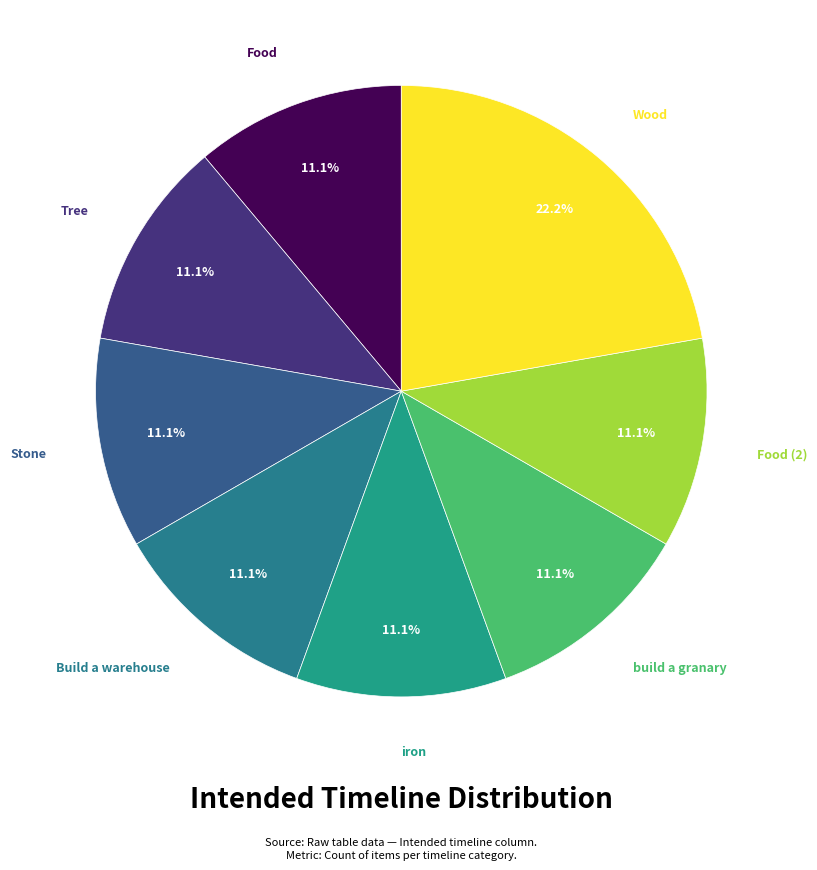

How many segments does this pie chart have?

8